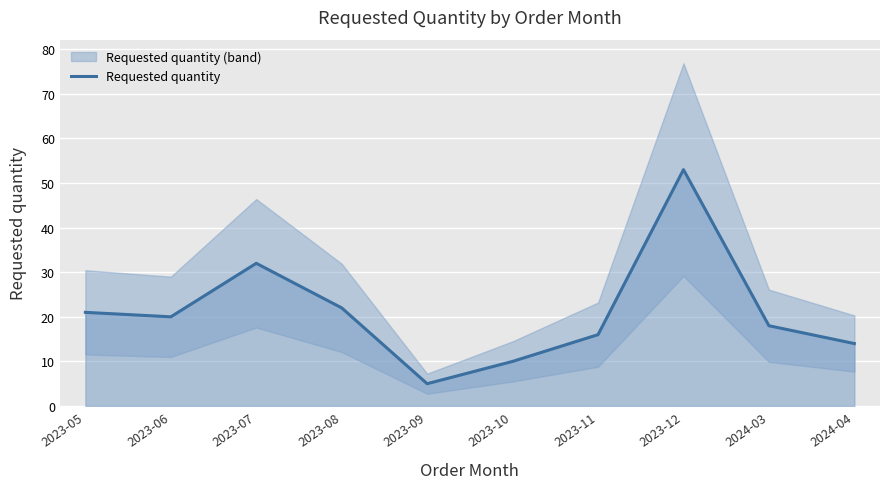

What is the ratio of the value at 2023-06 to the value at 2023-10?

2.0